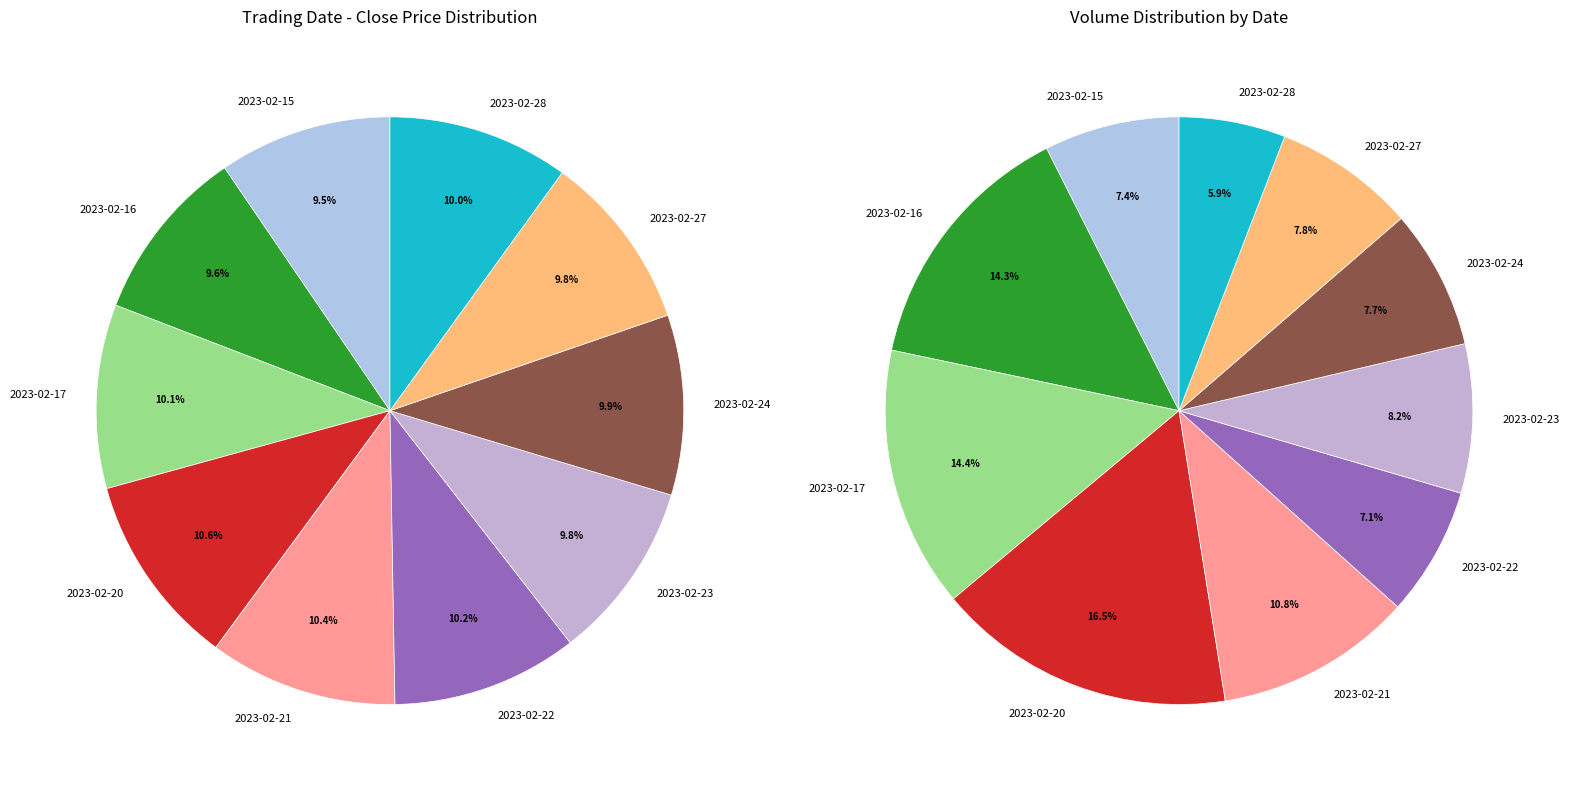

Is the sum of 2023-02-22 and 2023-02-17 greater than half?

No